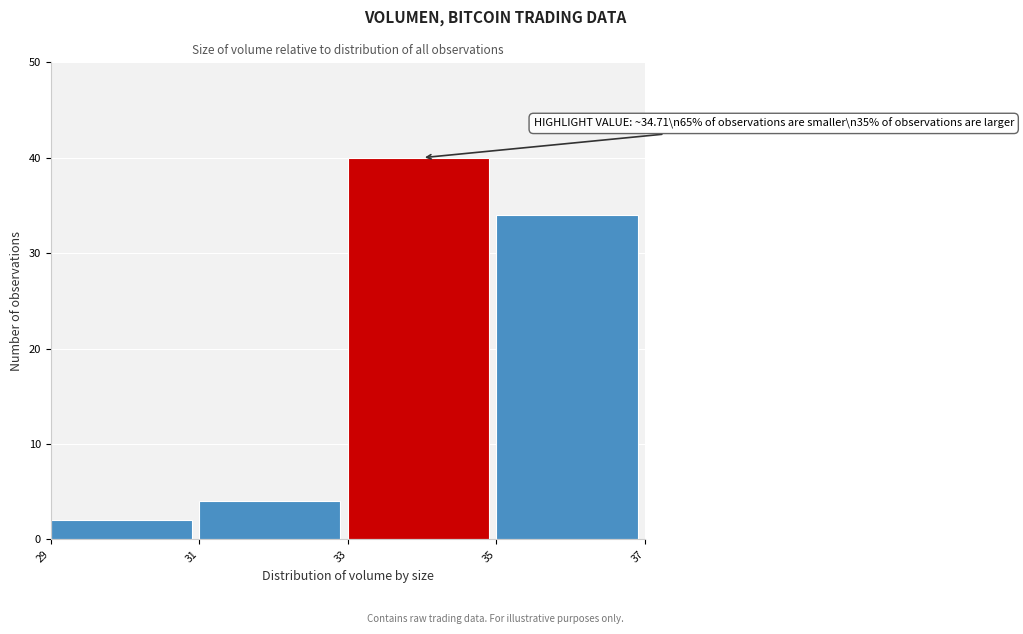

Over which range of the x-axis is the bar tallest?

33 to 35